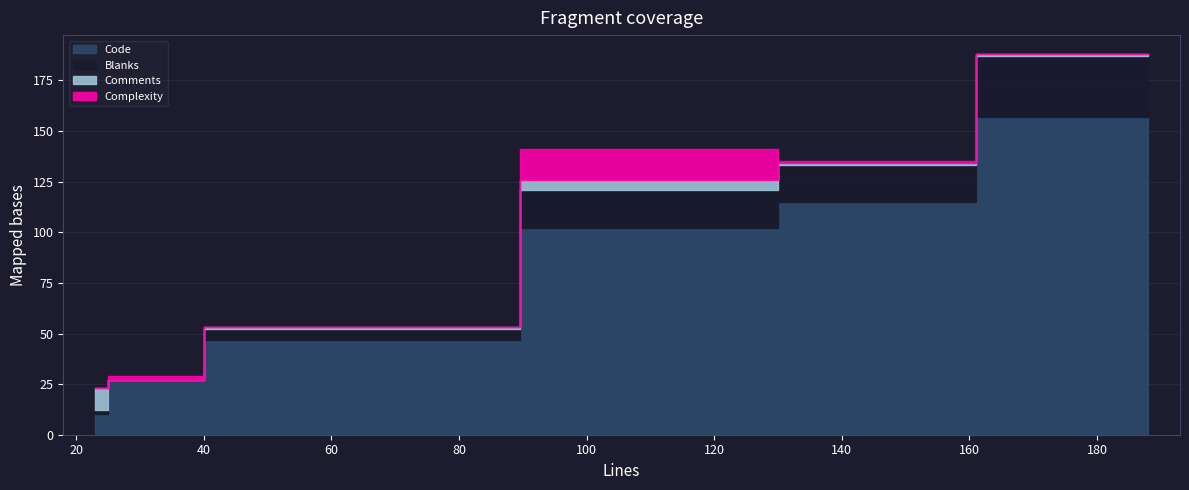

Reading left to right, transcribe all the data shown in this chart.

Code: 10	27	47	102	115	157
Blanks: 2	0	5	19	18	30
Comments: 11	0	1	5	1	1
Complexity: 0	2	0	15	1	0